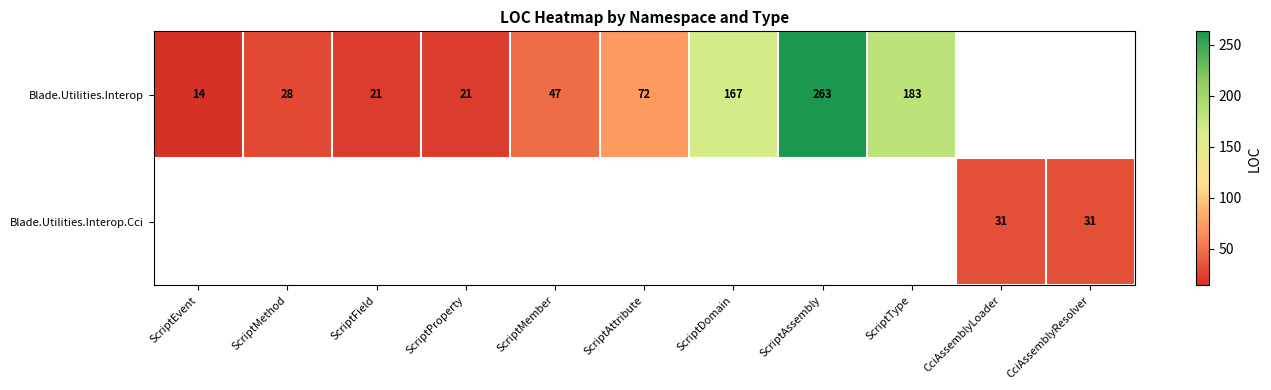

True or false: Blade.Utilities.Interop.Cci has a value of 15 at ScriptDomain.

False